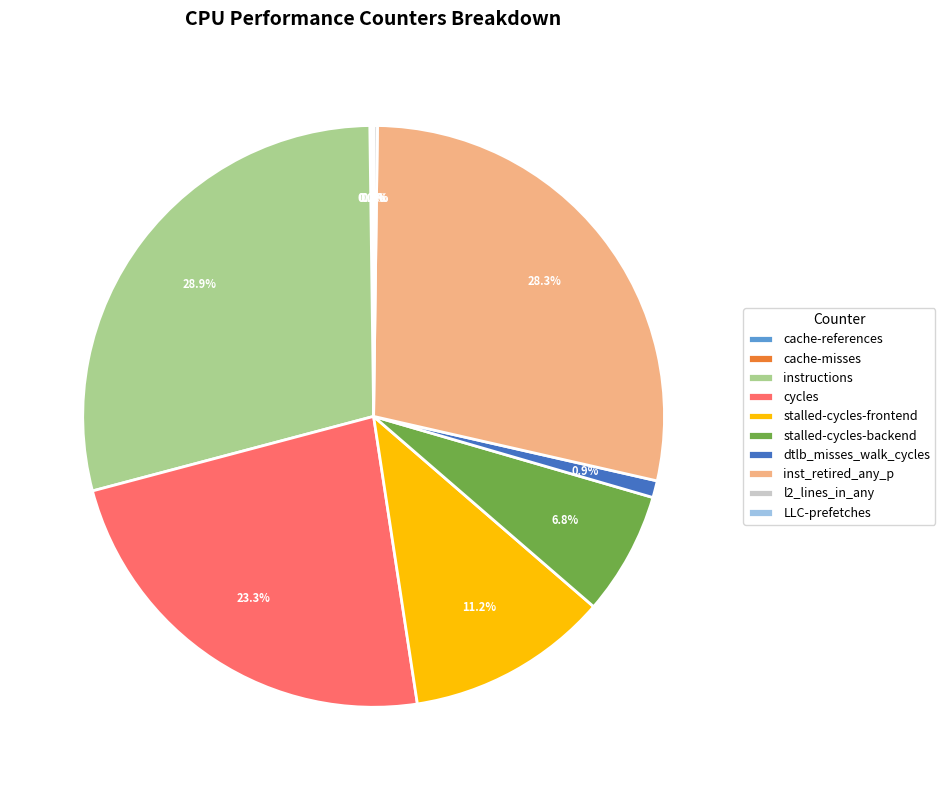

Combined, what portion of the pie is instructions and inst_retired_any_p?

57.3%